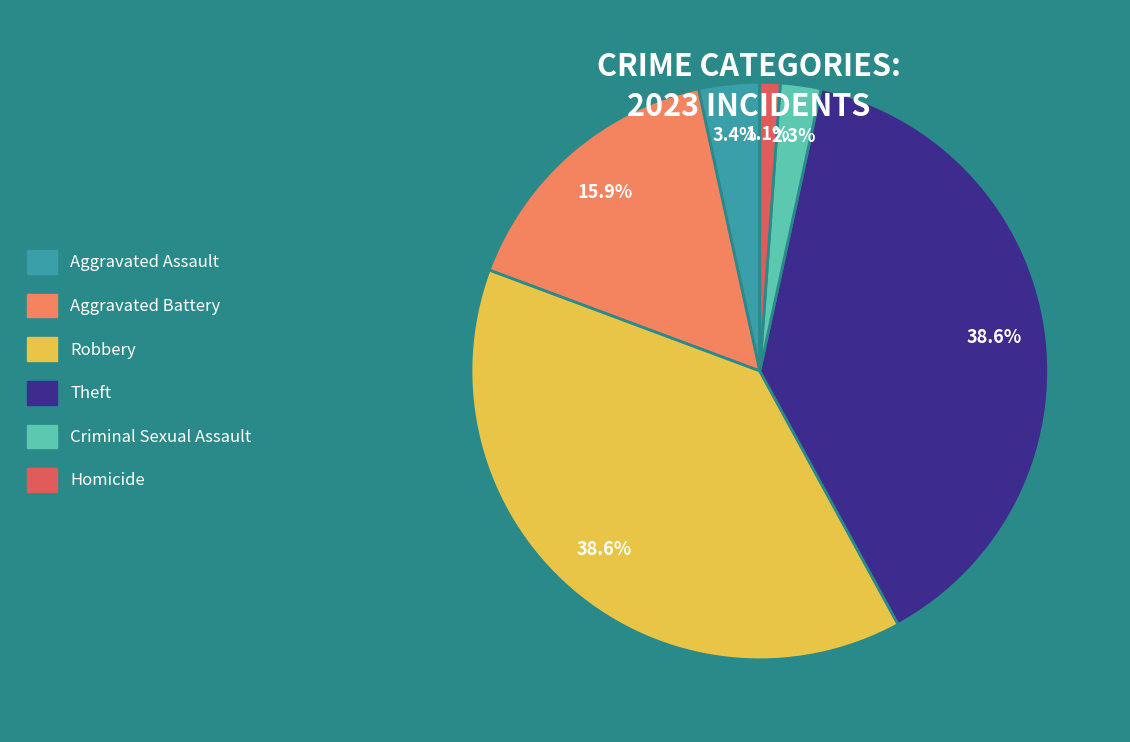

To the nearest percent, what portion does Robbery represent?

39%